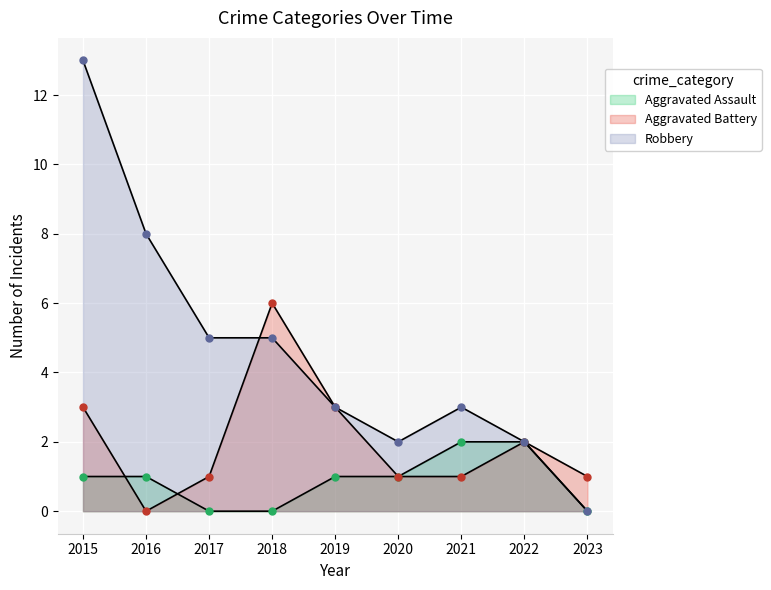

At which category is the sum across all series the highest?

2015